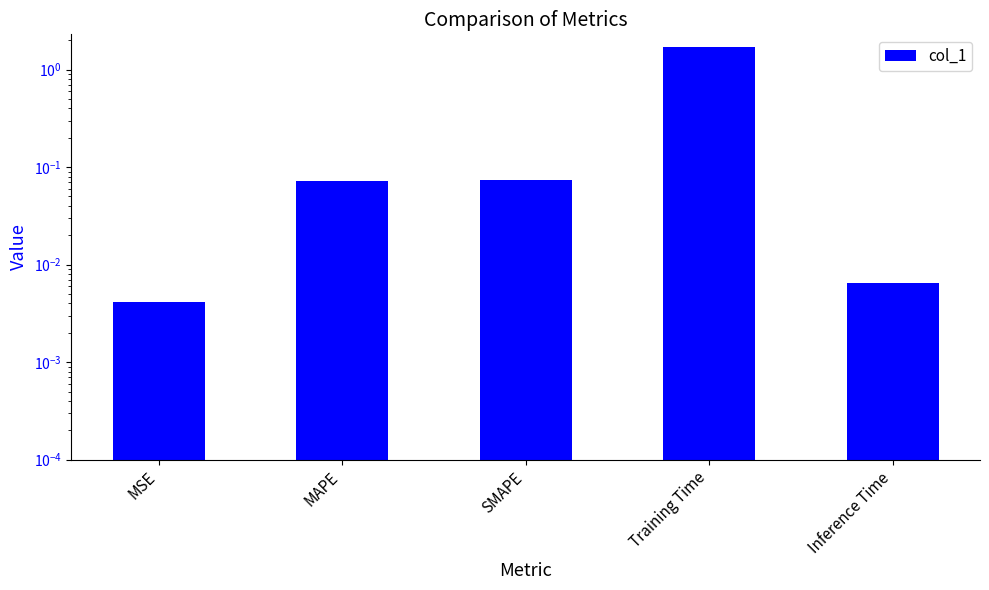

What is the average value?

0.4